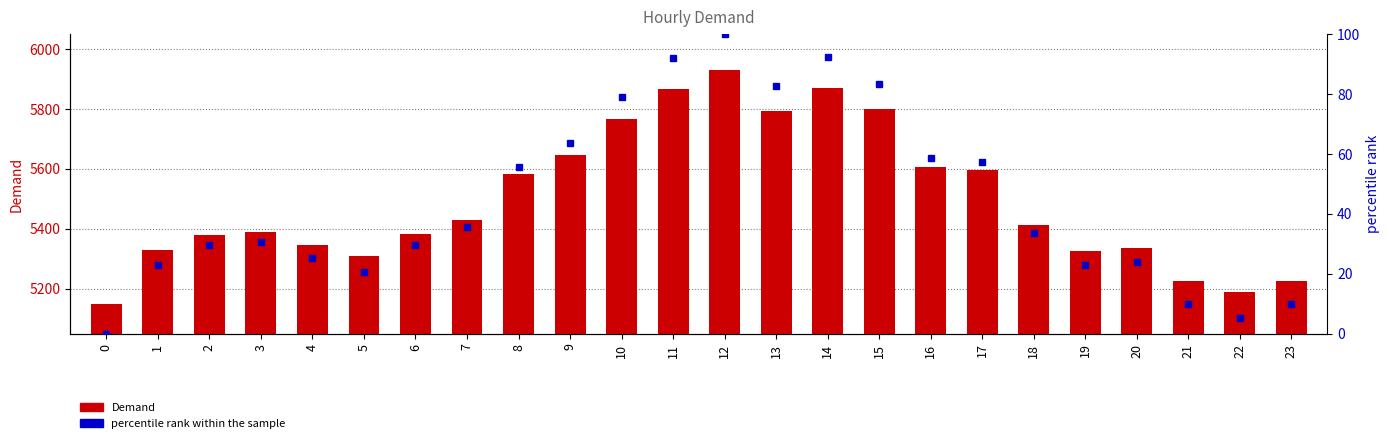

List the series in order of their peak value, highest first.

Demand, percentile rank within the sample